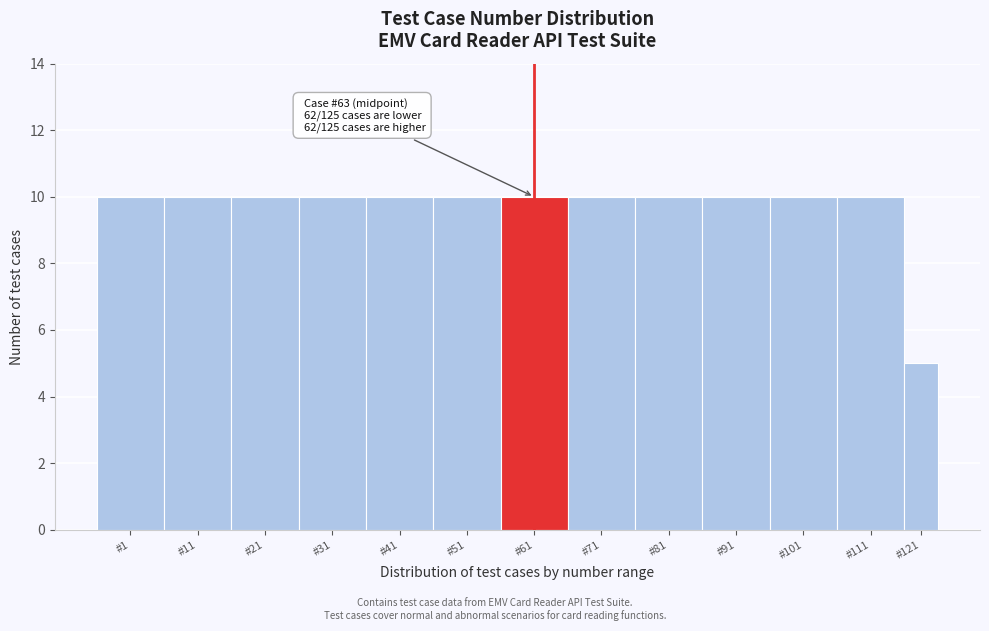

Reading right to left, what are all the values shown in this chart?

#121=5	#111=10	#101=10	#91=10	#81=10	#71=10	#61=10	#51=10	#41=10	#31=10	#21=10	#11=10	#1=10